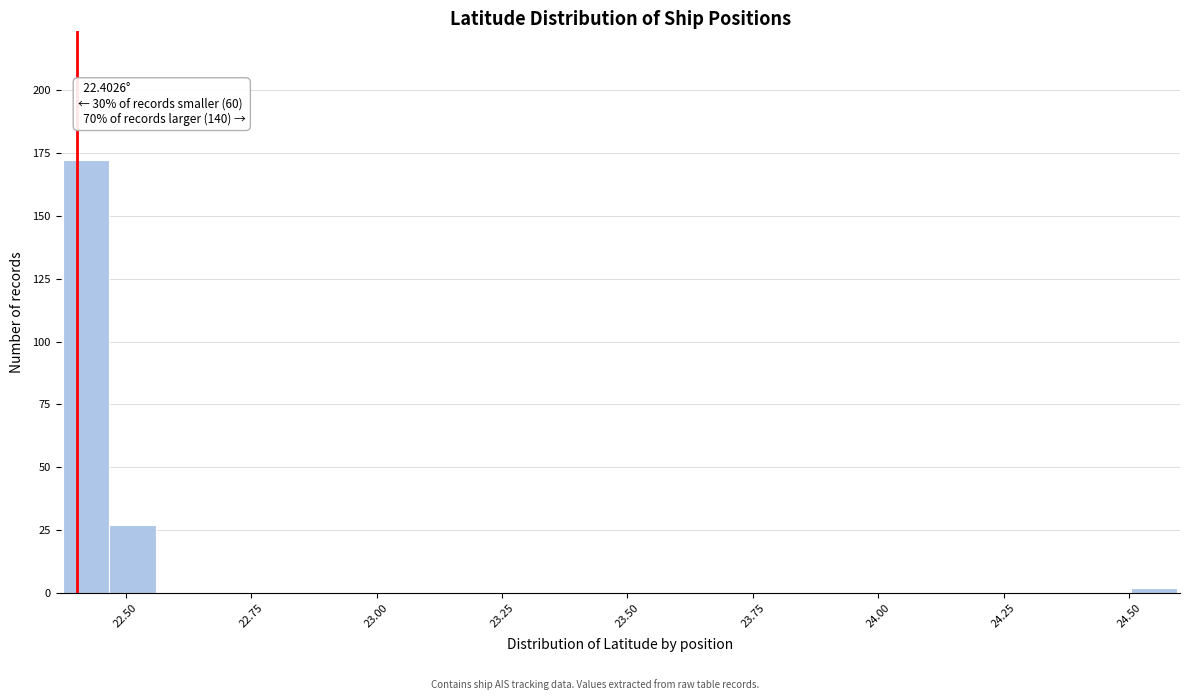

Around what value on the x-axis is the tallest bar? Give the approximate position of its centre, as read against the axis.

22.40